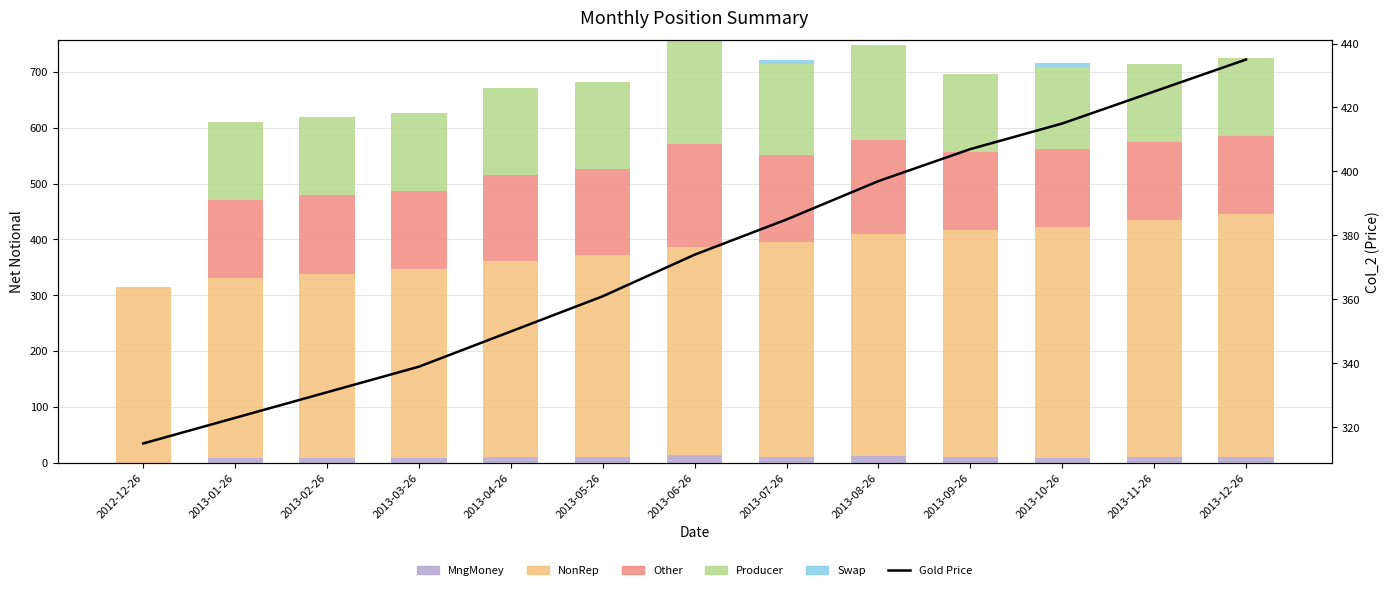

What position from the left is 2013-06-26?

7